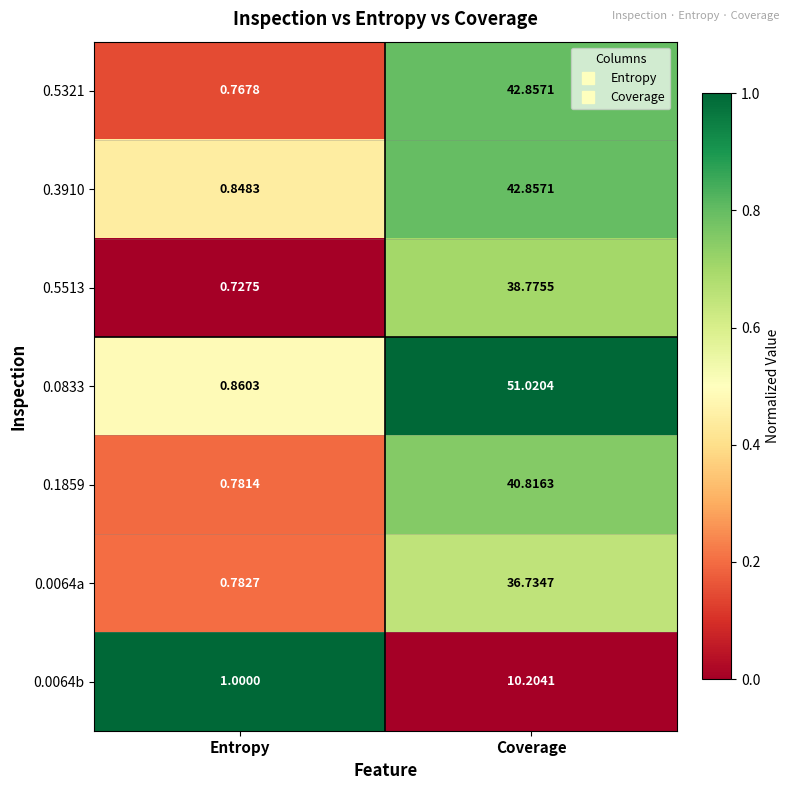

Which label corresponds to the largest value in the chart?

Coverage